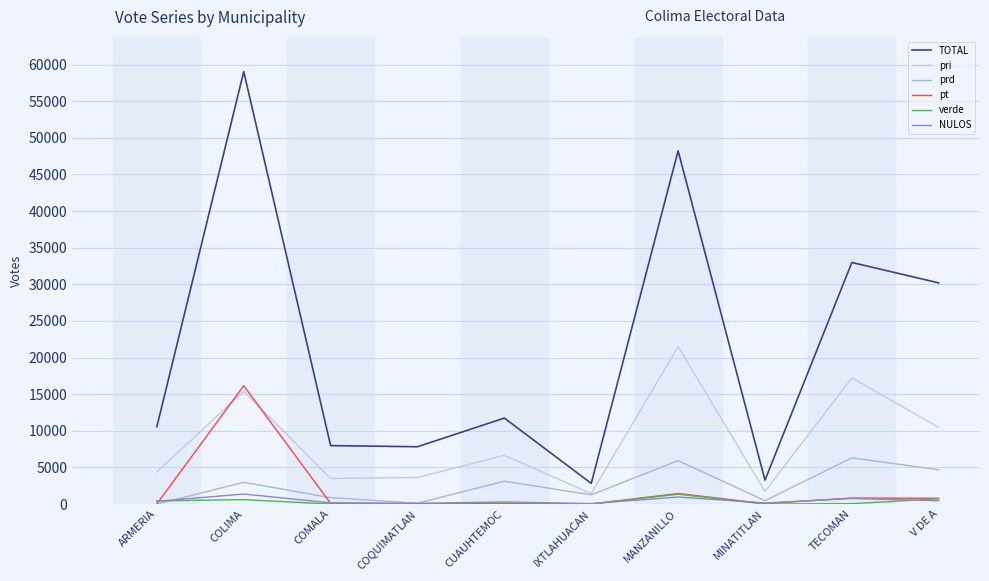

How many values in the NULOS series are below 380?

5